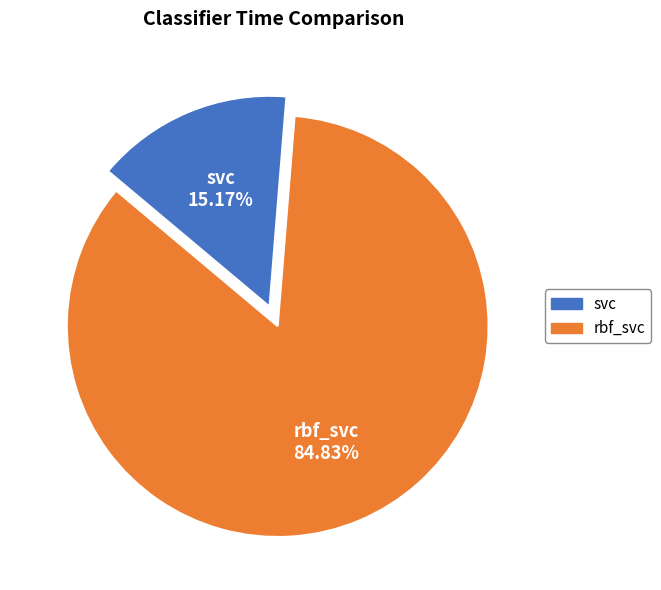

How many segments does this pie chart have?

2